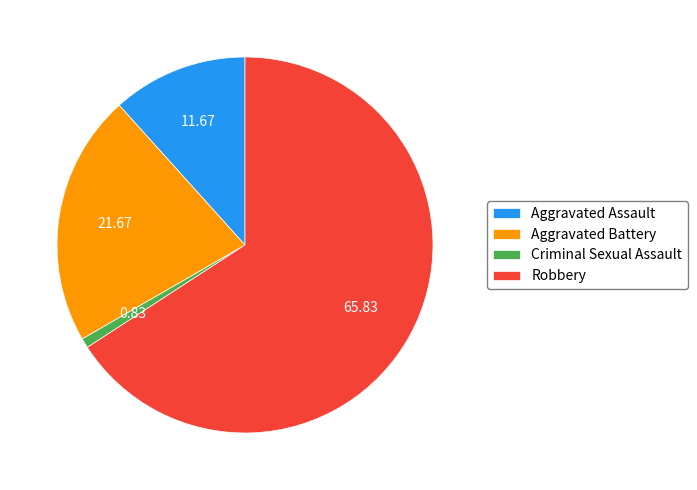

Does Robbery account for over 50% of the chart?

Yes